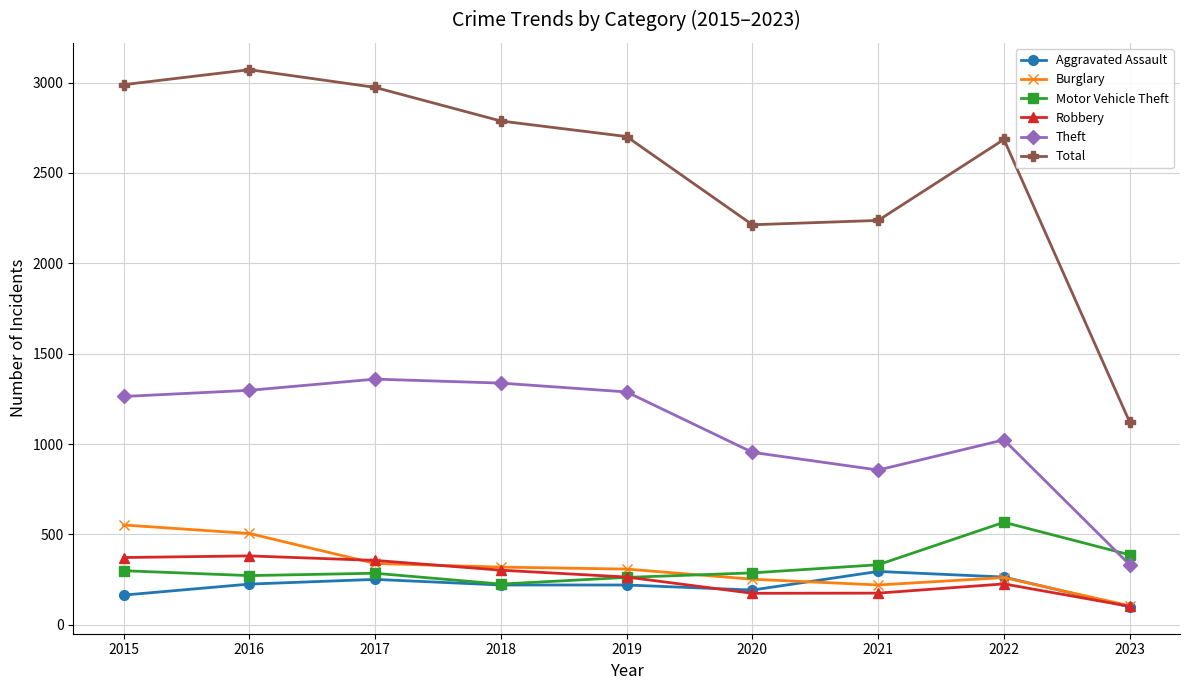

Is it true that Motor Vehicle Theft equals 99 at 2020?

False